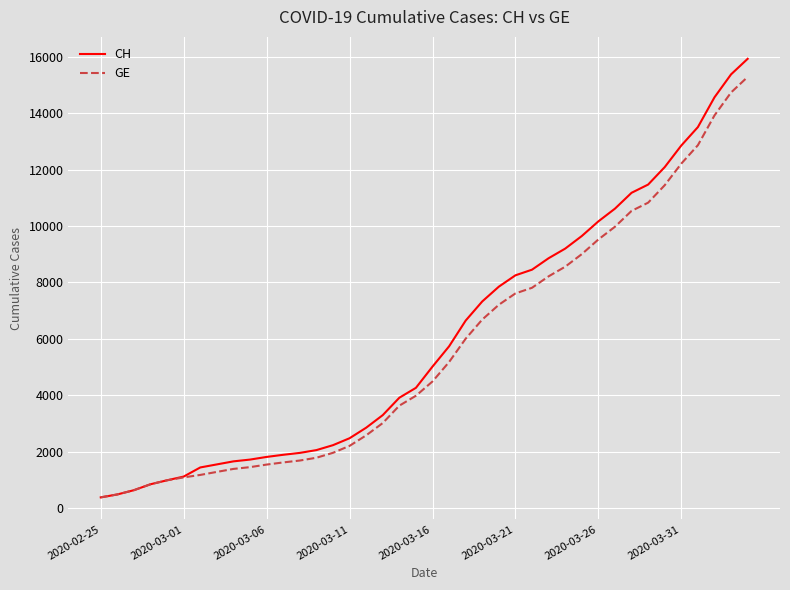

What is the maximum value shown in the chart?

15926